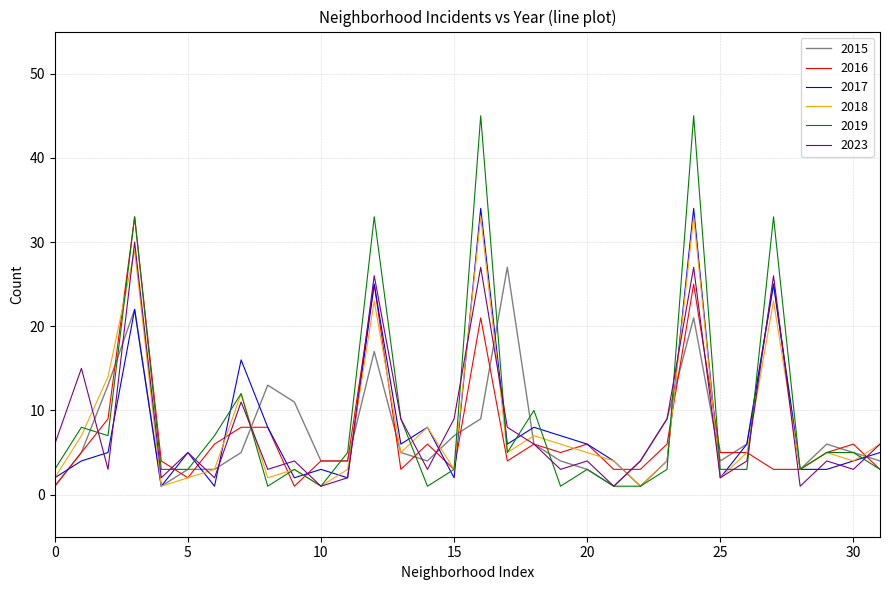

What is the difference between the second highest and second lowest values in the 2018 series?

32